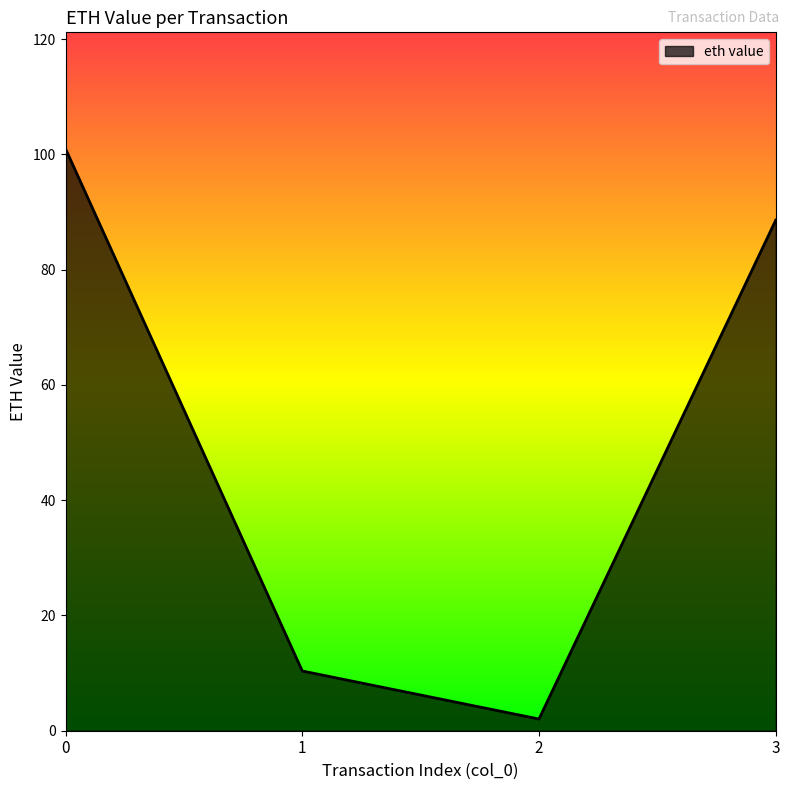

Approximately how many times larger is the value at 1 compared to 0?

0.1